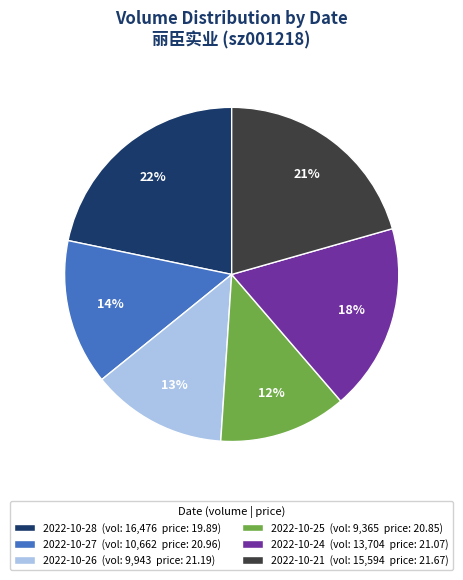

Which has a higher value, 2022-10-21 or 2022-10-25?

2022-10-21